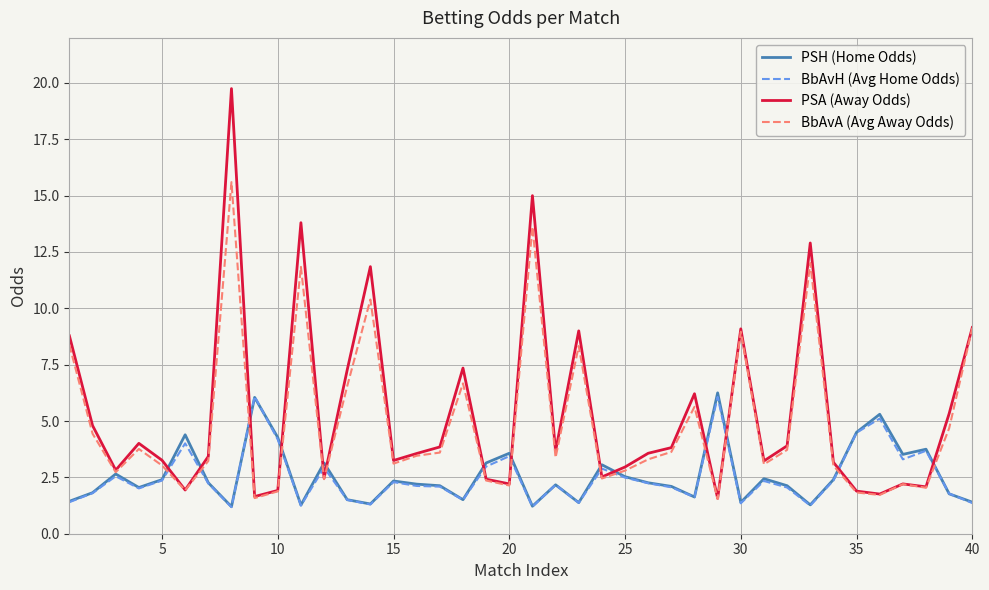

What is the maximum value for PSA (Away Odds)?

19.8